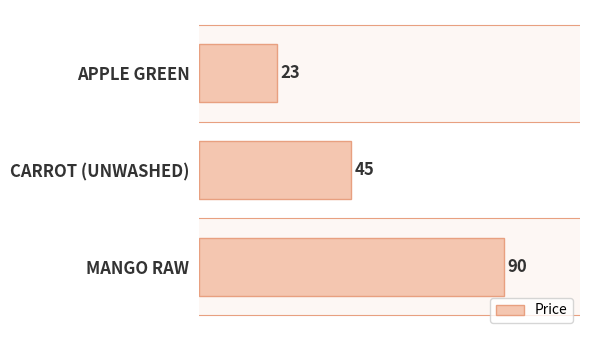

List the labels in order of value, smallest first.

APPLE GREEN, CARROT (UNWASHED), MANGO RAW